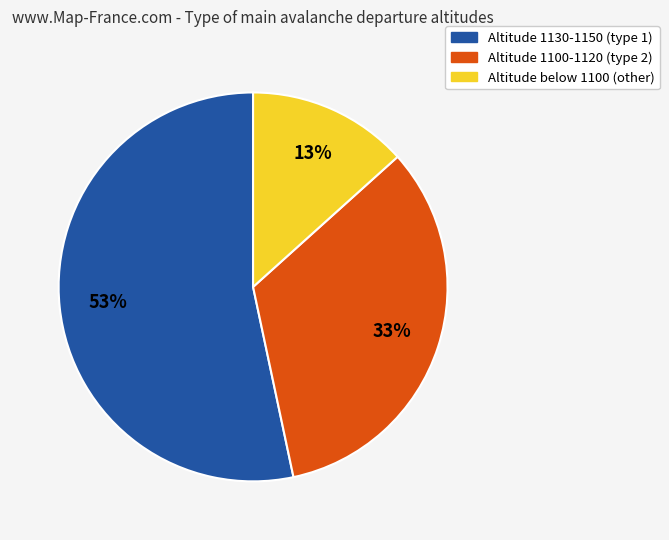

Do Altitude 1100-1120 (type 2) and Altitude 1130-1150 (type 1) together represent more than half of the pie?

Yes